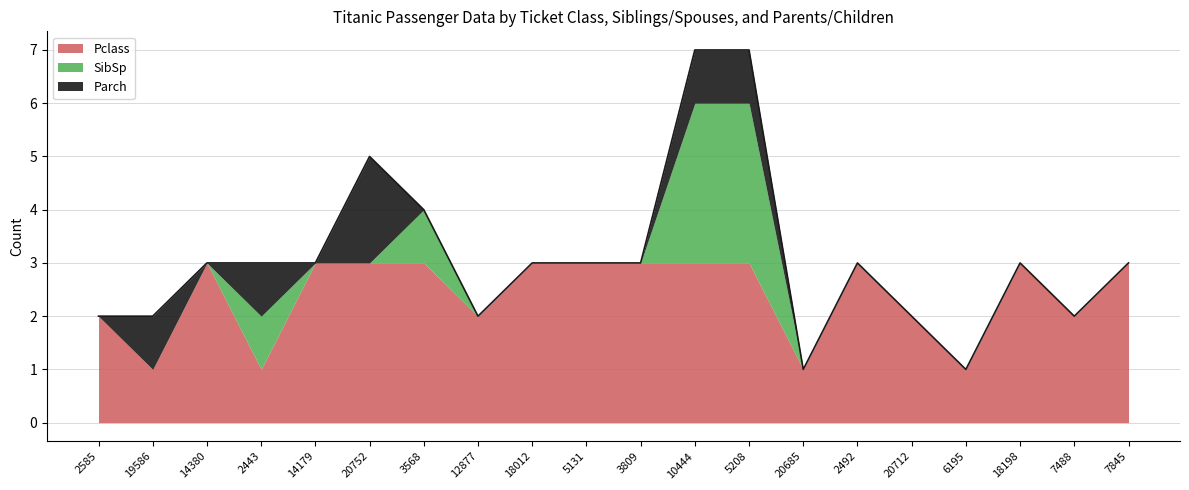

Which category has the lowest value in the SibSp series?

2585